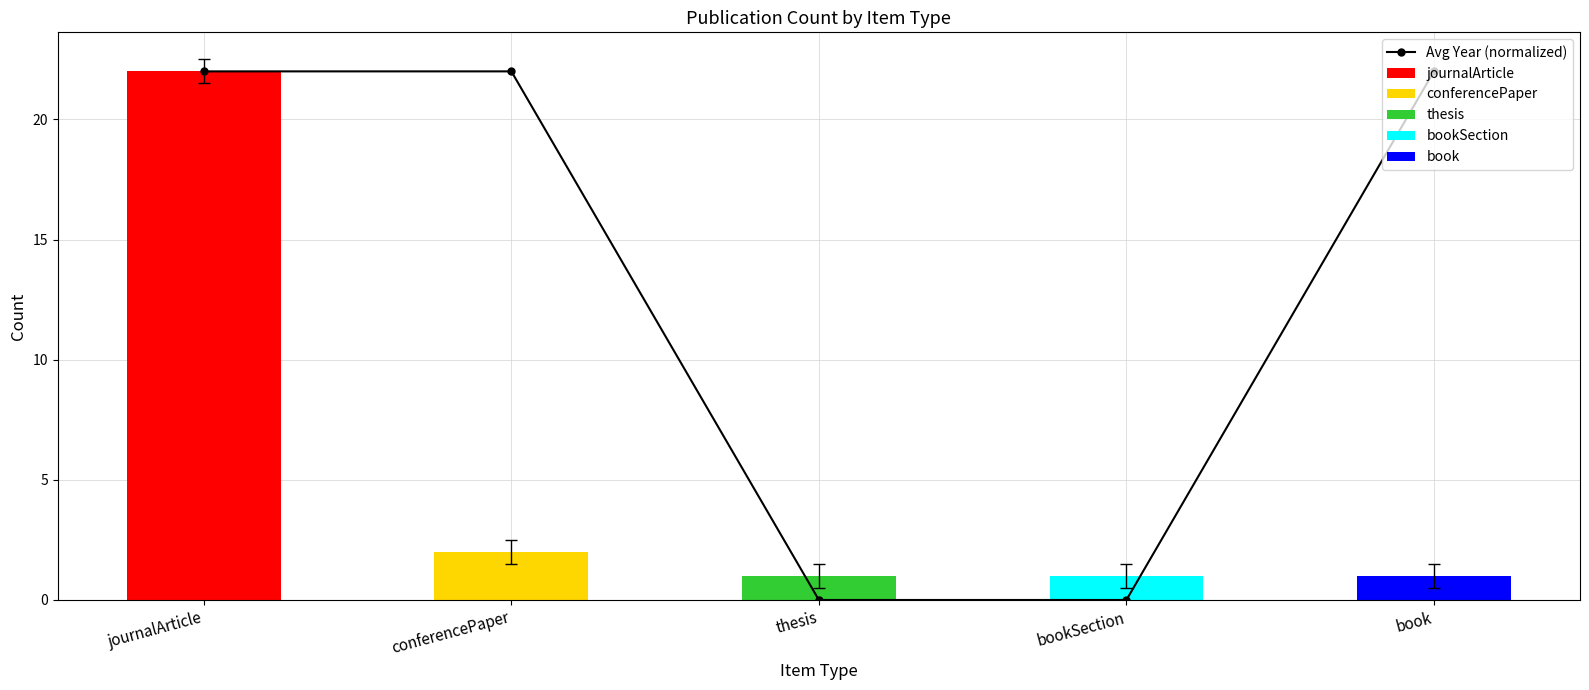

Does the chart contain stacked bars?

No